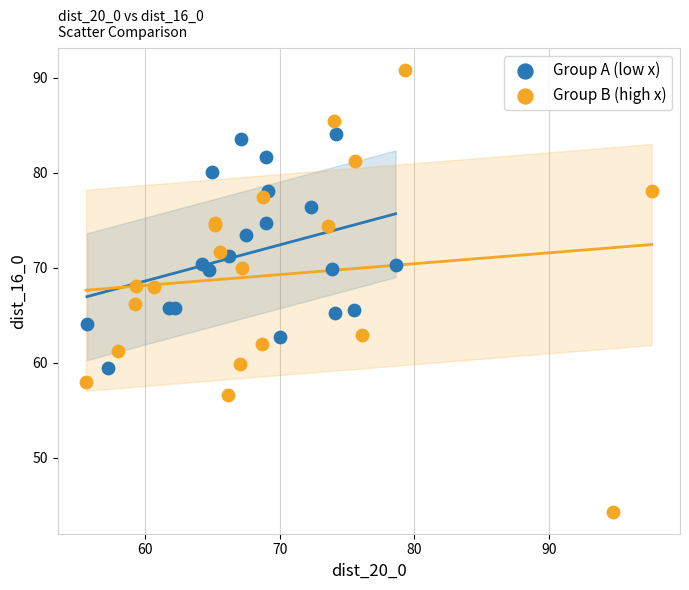

Which series contains the highest Y value?

Group B (high x)